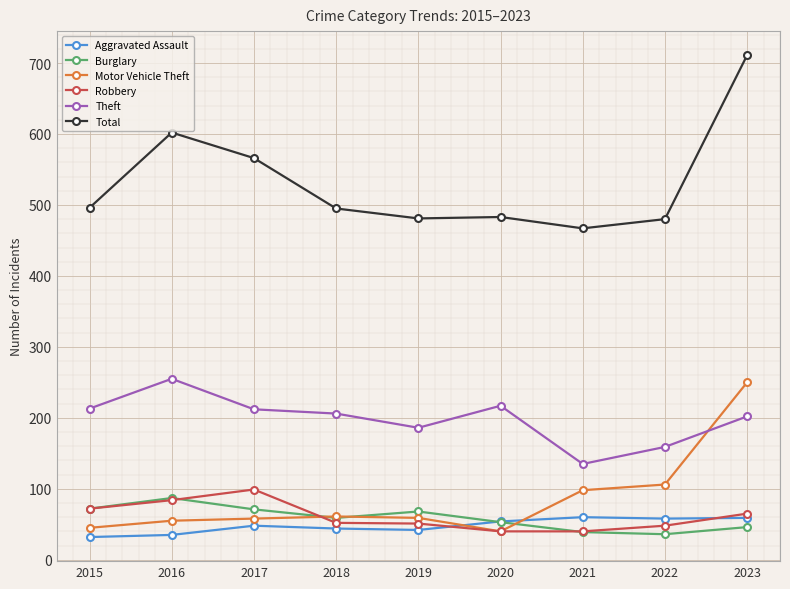

True or false: Theft and Total cross at least once.

False